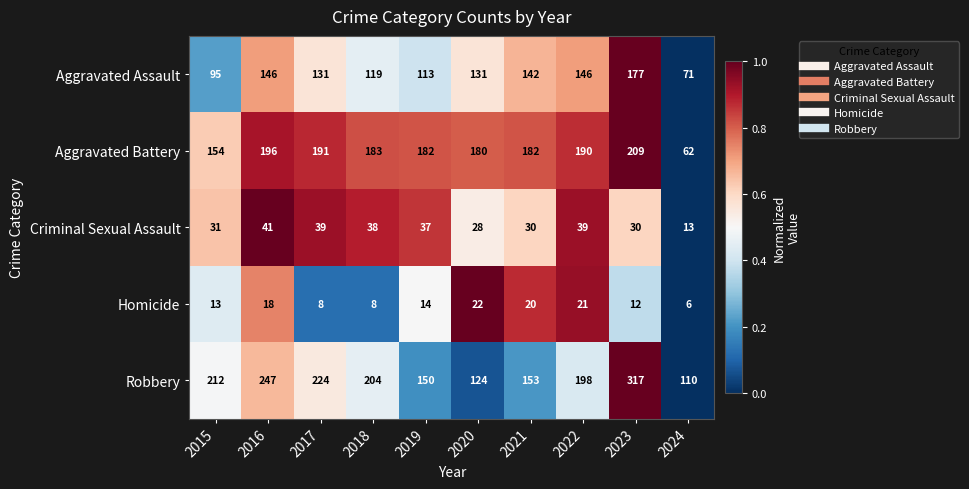

What is the difference between the maximum and minimum values in the Robbery series?

207